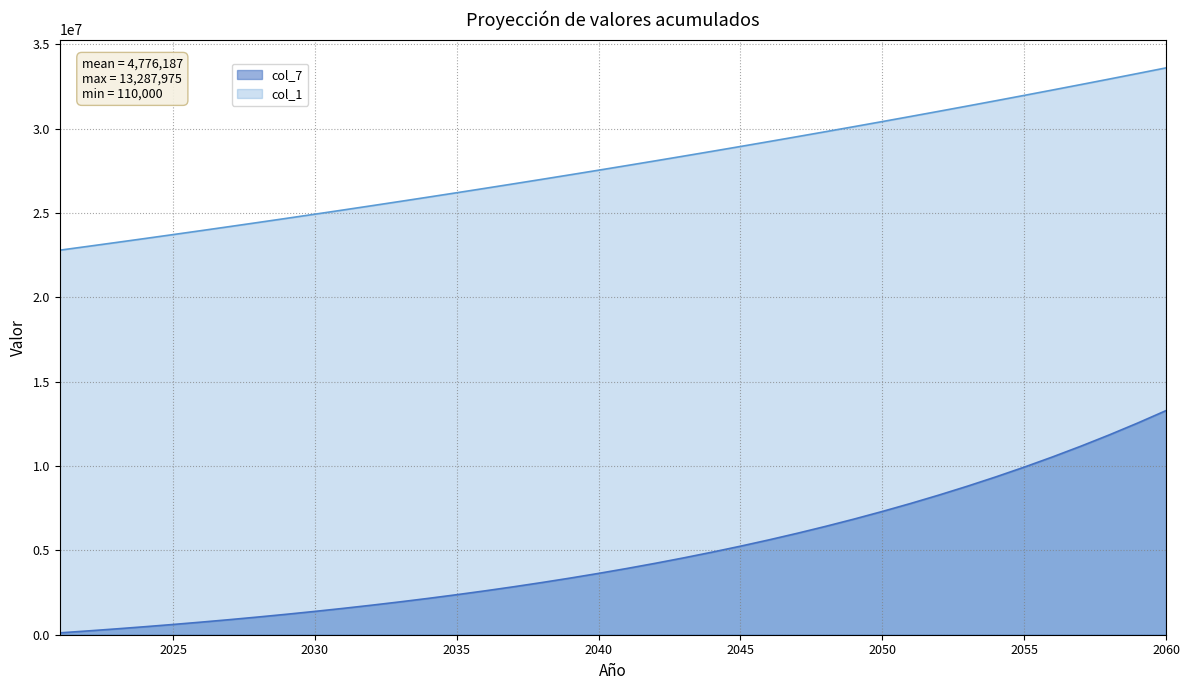

What is the sum of all col_1 values?

1114609312.6